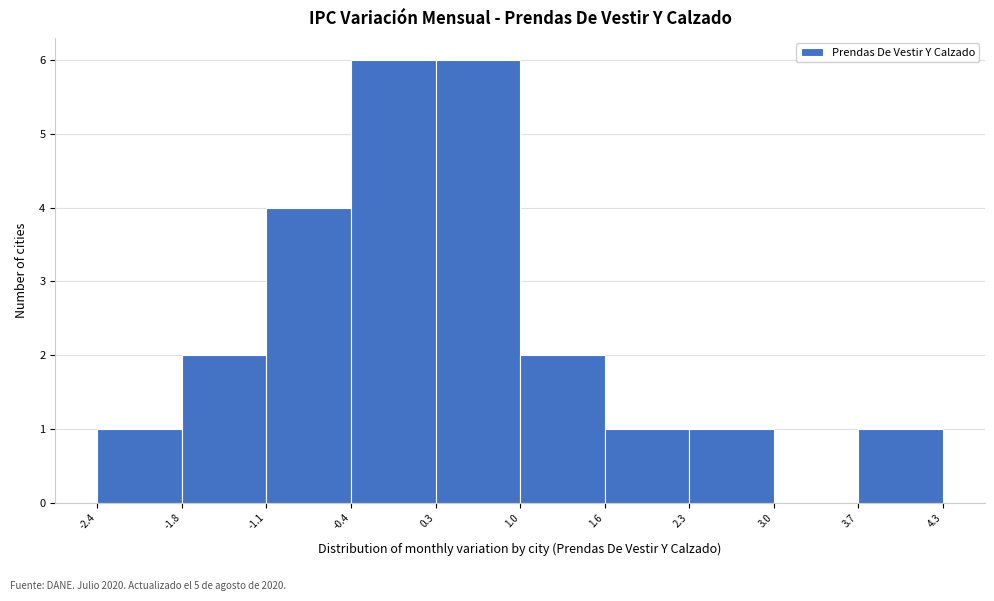

How tall is the bar that spans 1.0 to 1.6 on the x-axis? The values are not printed on the chart, so give them approximately, as read against the axis.

2